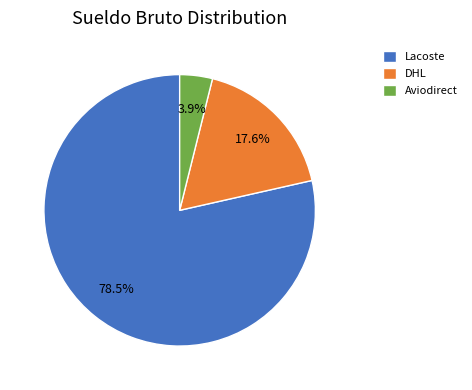

What is the total percentage of Aviodirect and DHL?

21.5%